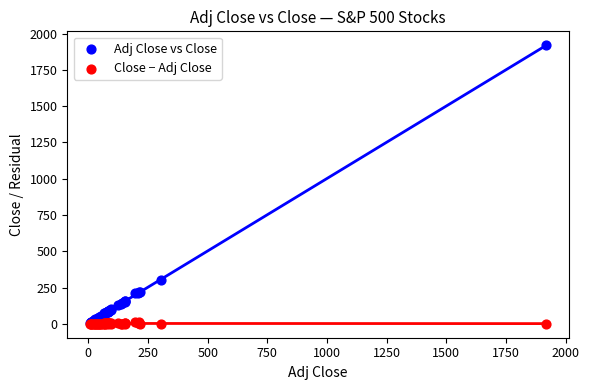

Across all series, what Y value is closest to 959?

304.0